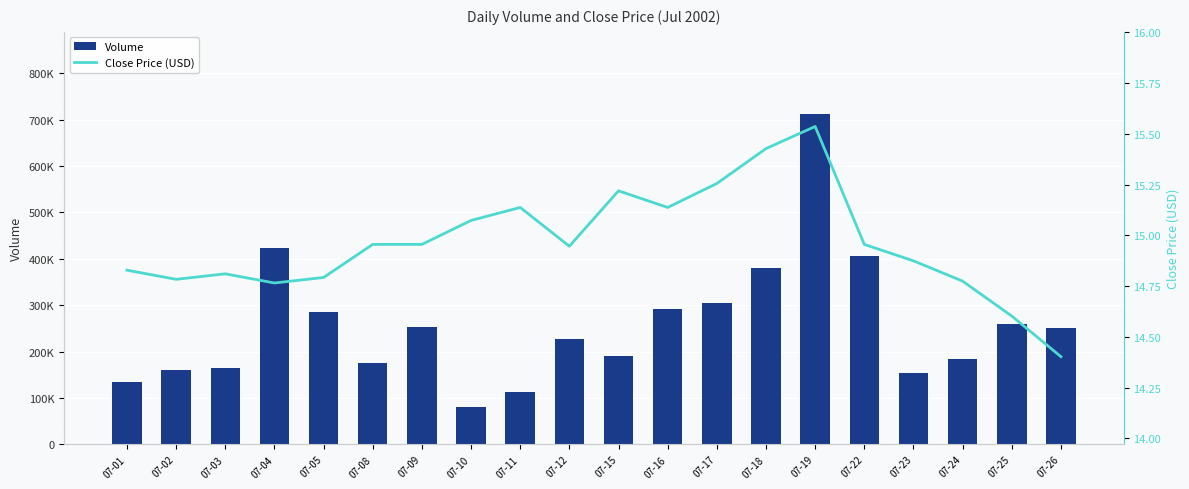

Is the value of Volume at 07-09 greater than the value of Close Price (USD) at 07-15?

Yes